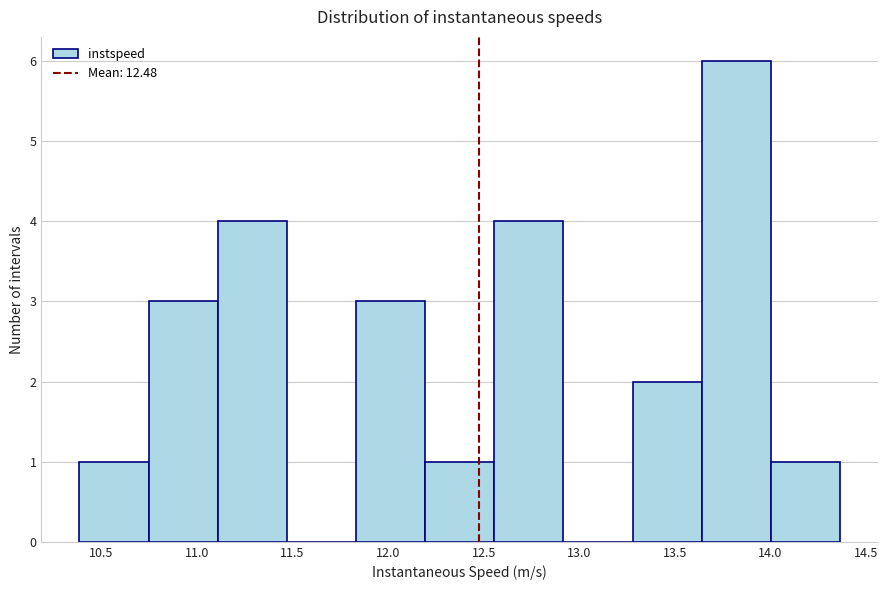

How tall is the bar that spans 11.10 to 11.45 on the x-axis? Neither the bar edges nor the heights are printed on the chart, so give them approximately, as read against the axes.

4